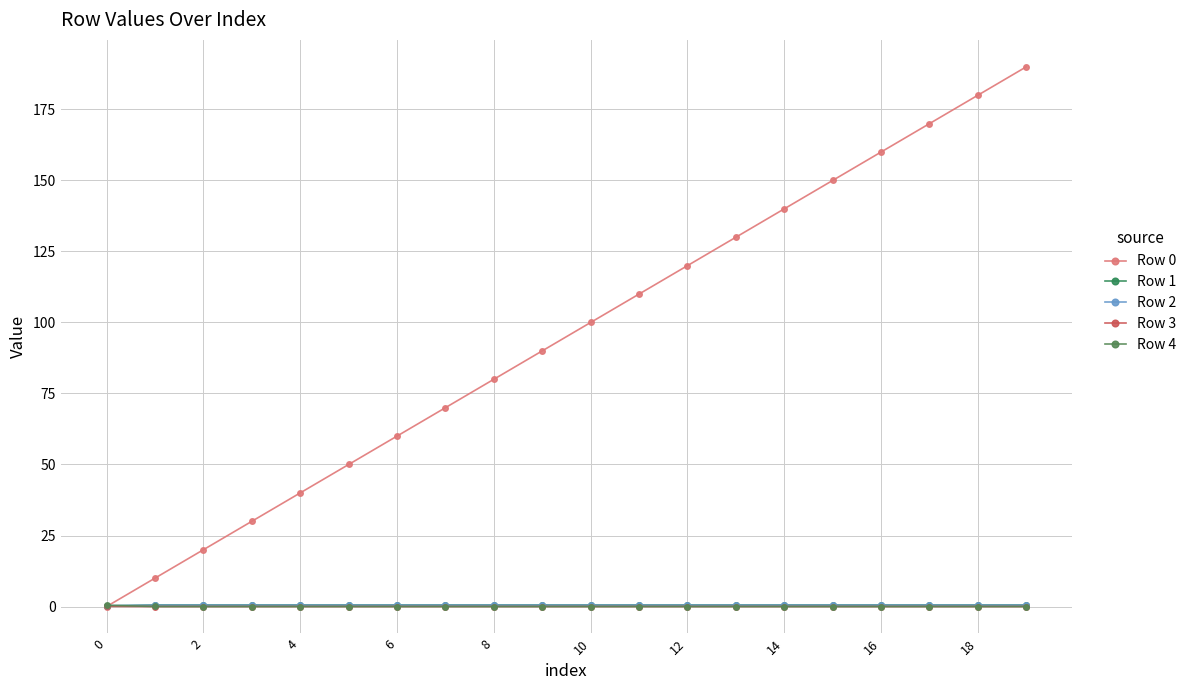

How many Row 2 values are between 0 and 1?

20